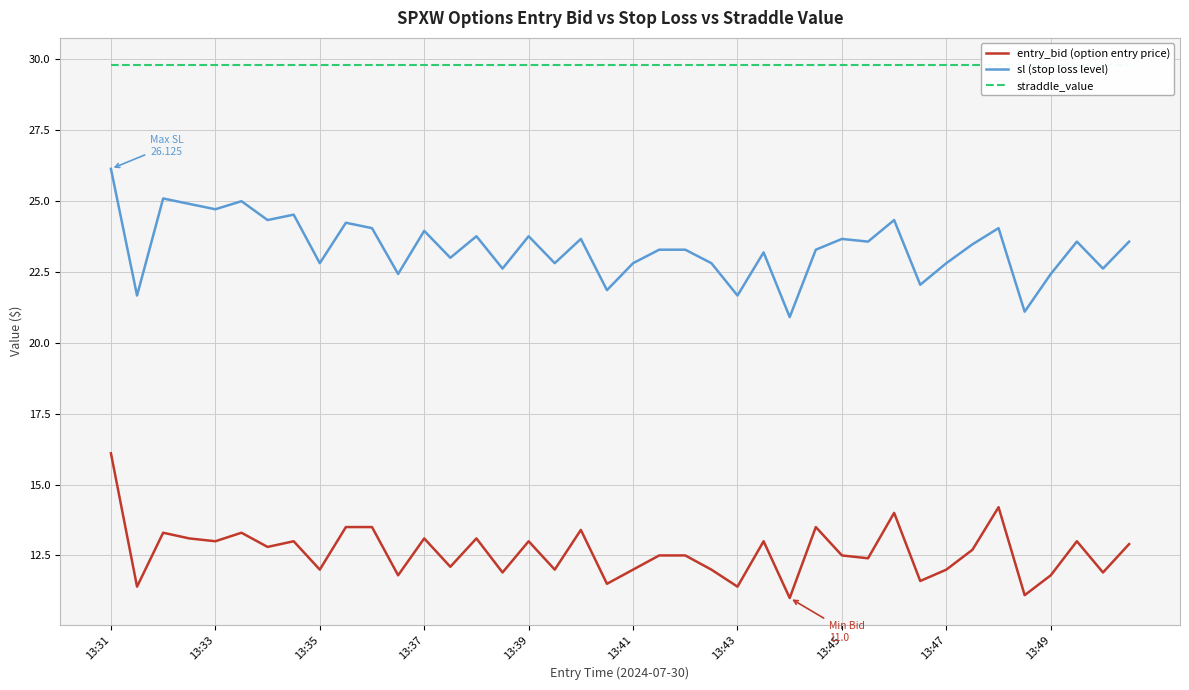

What is the sum of all entry_bid (option entry price) values?

504.9